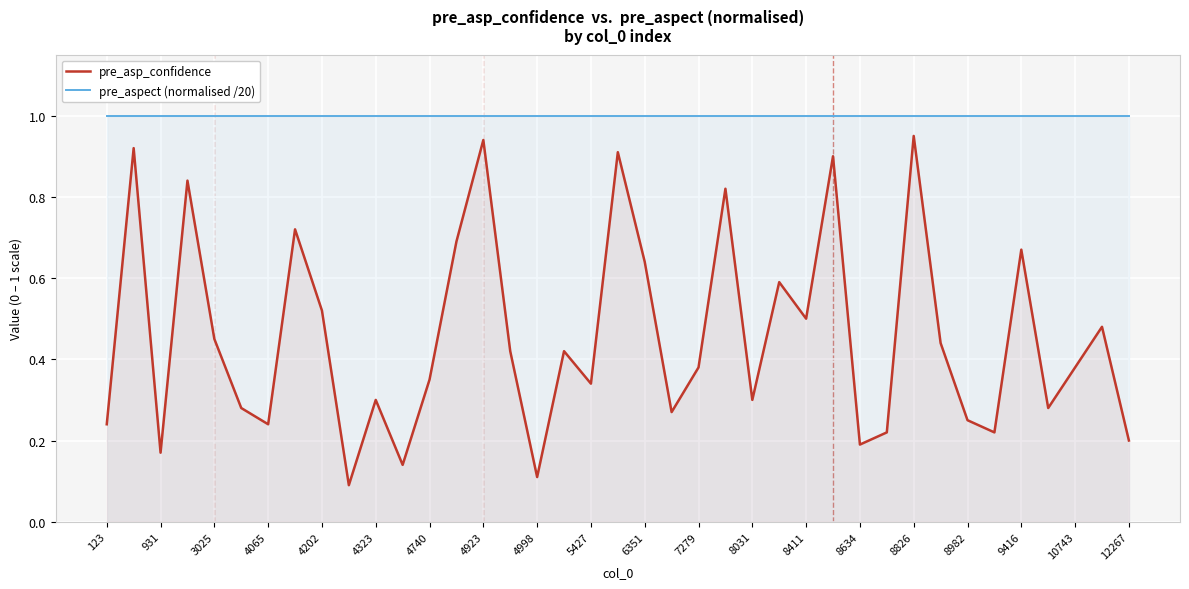

What is the average value of the pre_asp_confidence series?

0.5